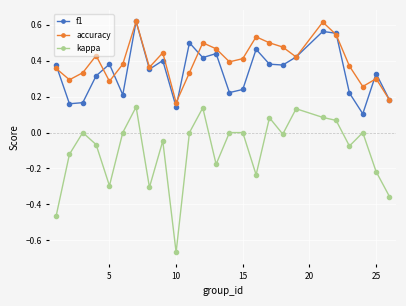

What are all the series names shown in the legend?

f1, accuracy, kappa